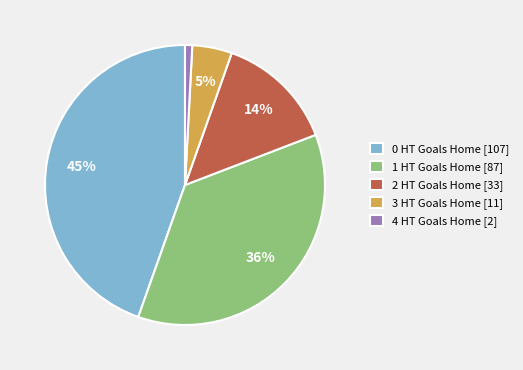

Count the number of slices in the pie.

5